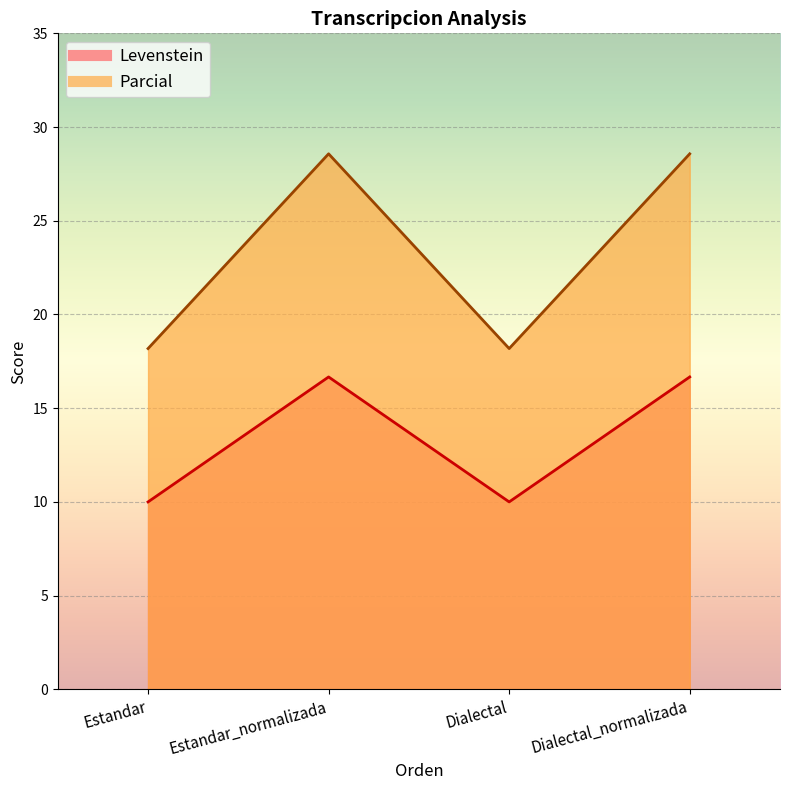

Rank the series by their maximum value, from lowest to highest.

Parcial, Levenstein